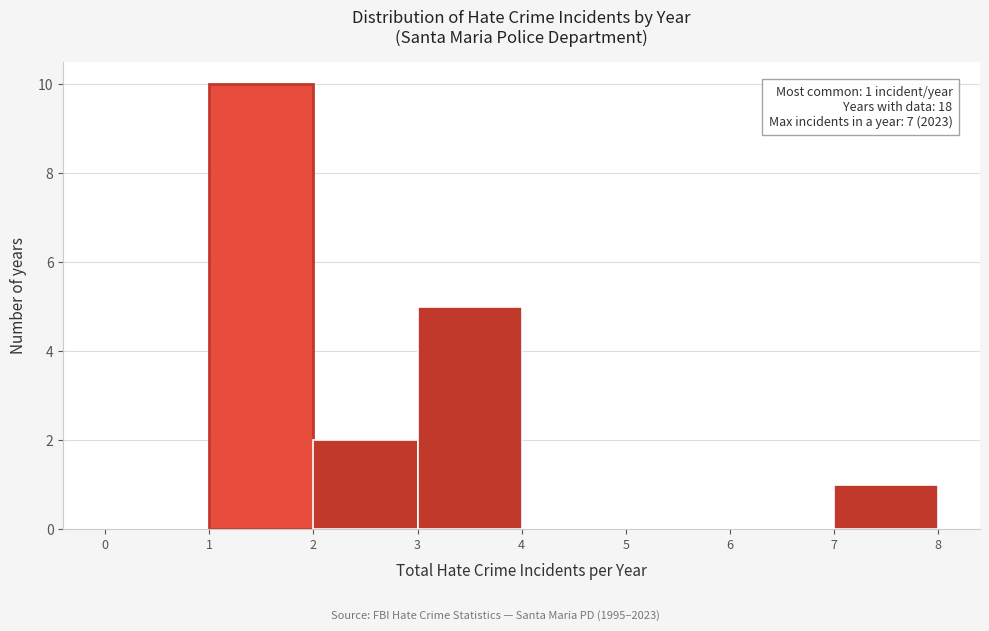

Over which range of the x-axis is the bar tallest?

1 to 2